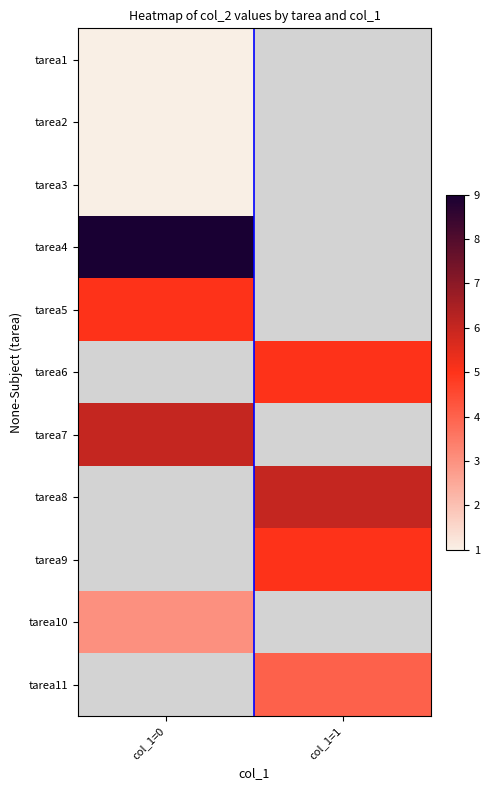

The value of tarea2 at col_1=0 is 1.0. True or false?

True